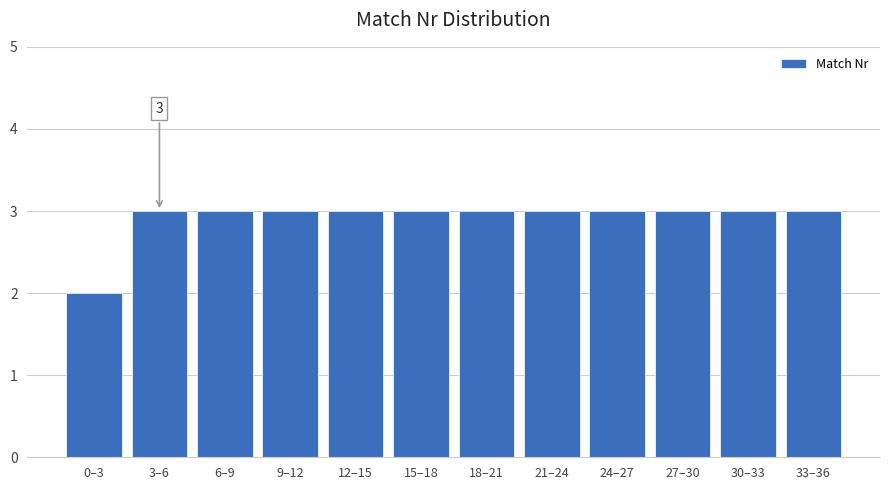

Reading right to left, list all the values displayed in this chart.

33–36=3	30–33=3	27–30=3	24–27=3	21–24=3	18–21=3	15–18=3	12–15=3	9–12=3	6–9=3	3–6=3	0–3=2